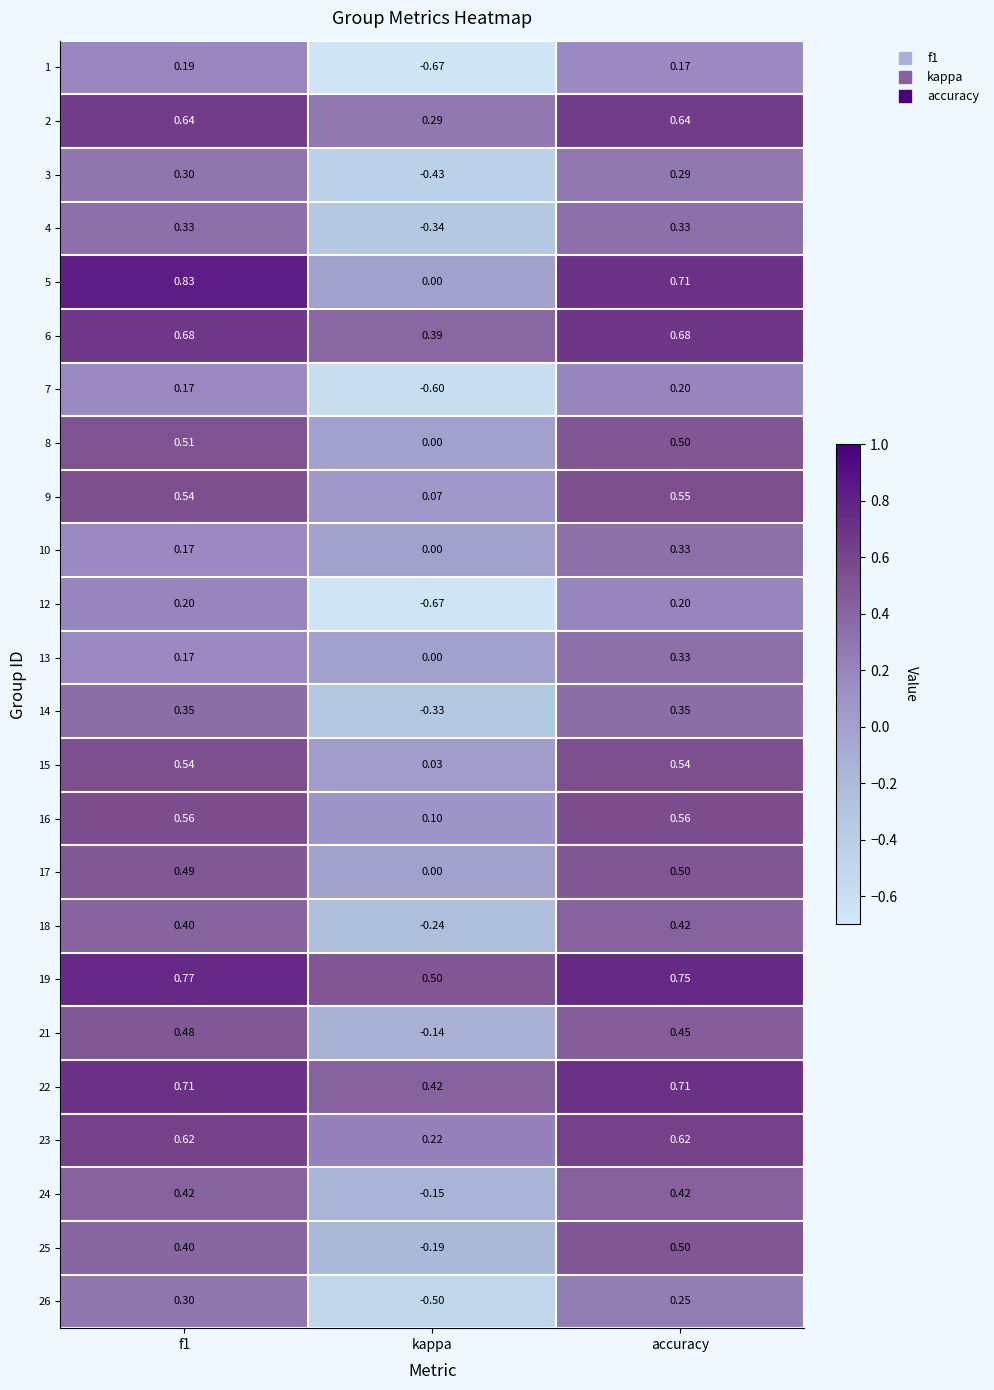

Which series has the largest total across all categories?

19